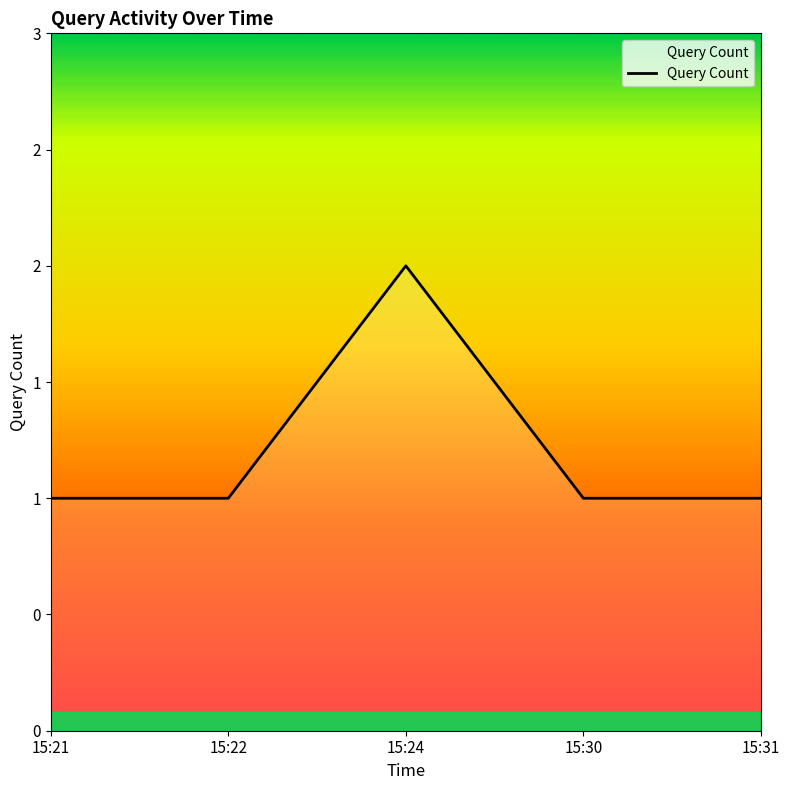

What is the value of the 2nd point from the left?

1